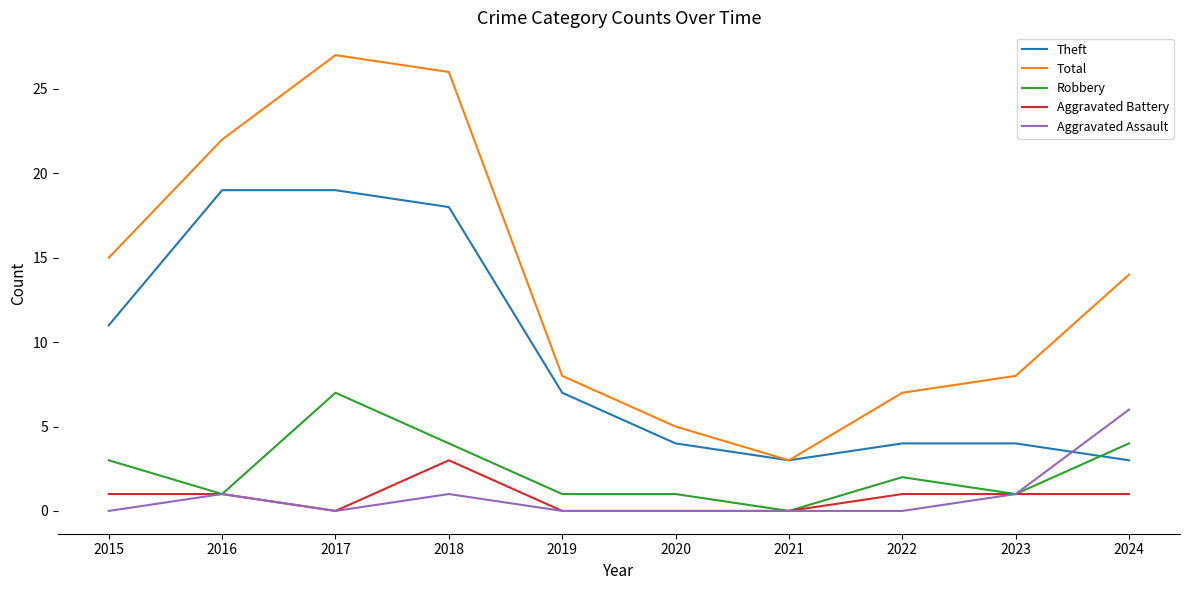

How many series are shown in this chart?

5